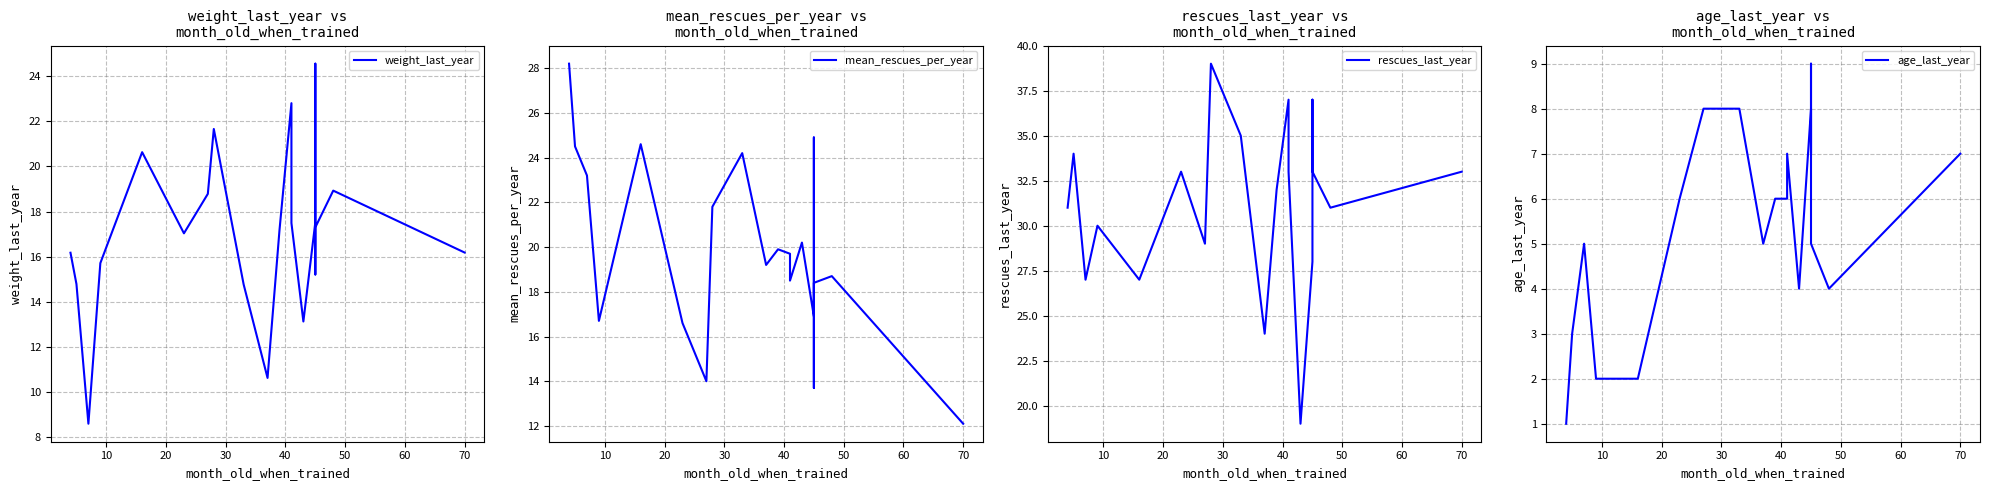

Reading right to left, extract all data points from this chart.

weight_last_year: 16.2	18.9	17.3	15.2	24.6	17.5	13.1	17.5	22.8	17.2	10.6	14.8	21.7	18.8	17.0	20.6	15.7	8.6	14.8	16.2
mean_rescues_per_year: 12.1	18.7	18.4	13.7	24.9	16.9	20.2	18.5	19.7	19.9	19.2	24.2	21.8	14.0	16.6	24.6	16.7	23.2	24.5	28.2
rescues_last_year: 33.0	31.0	33.0	34.0	37.0	28.0	19.0	33.0	37.0	32.0	24.0	35.0	39.0	29.0	33.0	27.0	30.0	27.0	34.0	31.0
age_last_year: 7.0	4.0	5.0	9.0	7.0	8.0	4.0	7.0	6.0	6.0	5.0	8.0	8.0	8.0	6.0	2.0	2.0	5.0	3.0	1.0